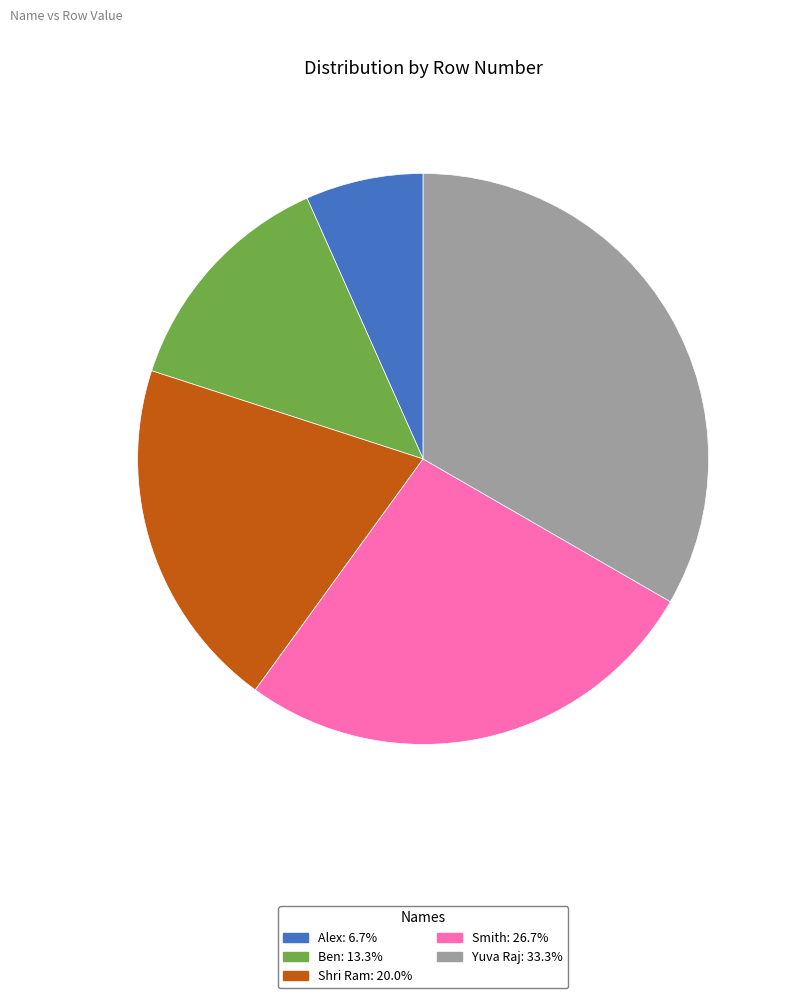

The Yuva Raj slice represents 42% of the pie. True or false?

False